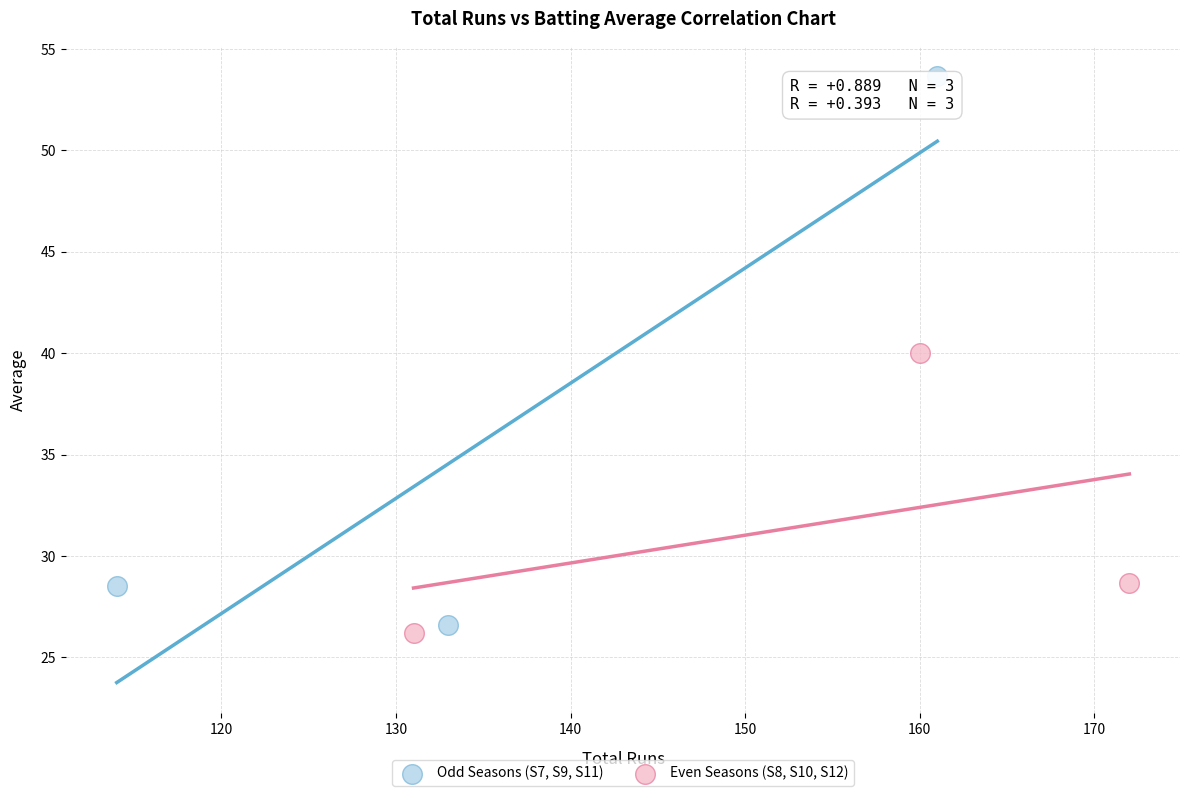

Which series has the largest Y range (max minus min)?

Odd Seasons (S7, S9, S11)